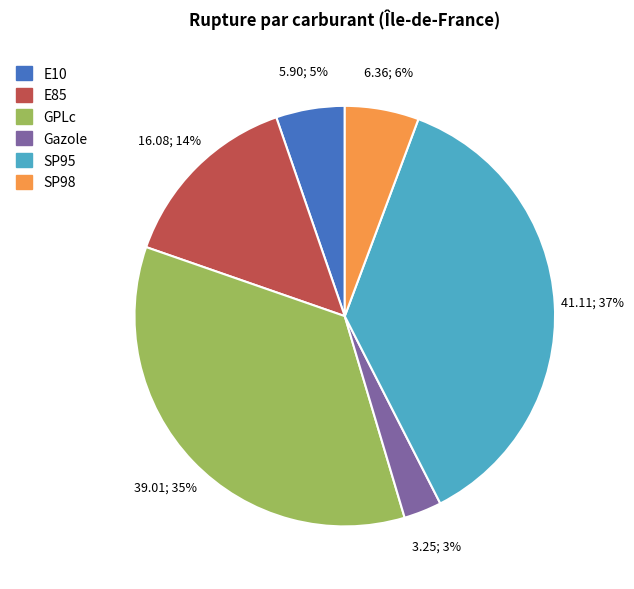

True or false: SP98 accounts for 6% of the total.

True